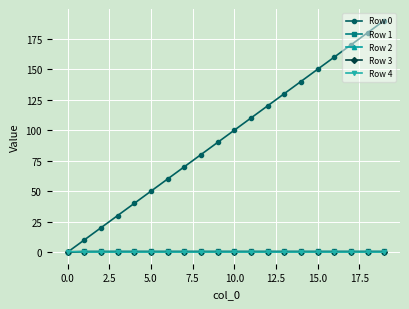

How many lines are shown in the chart?

5